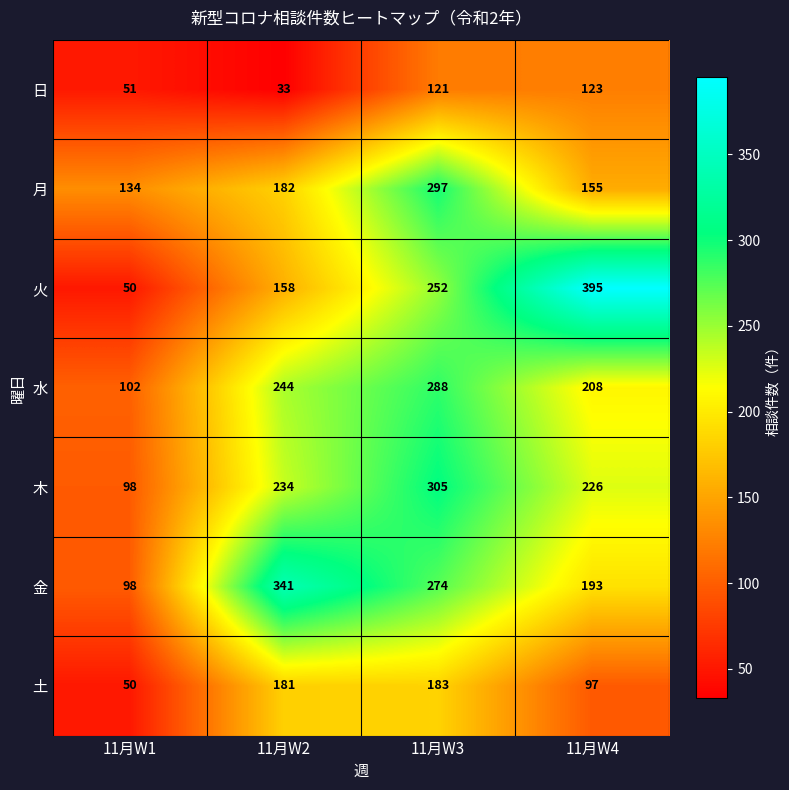

How many categories are shown in the chart?

4